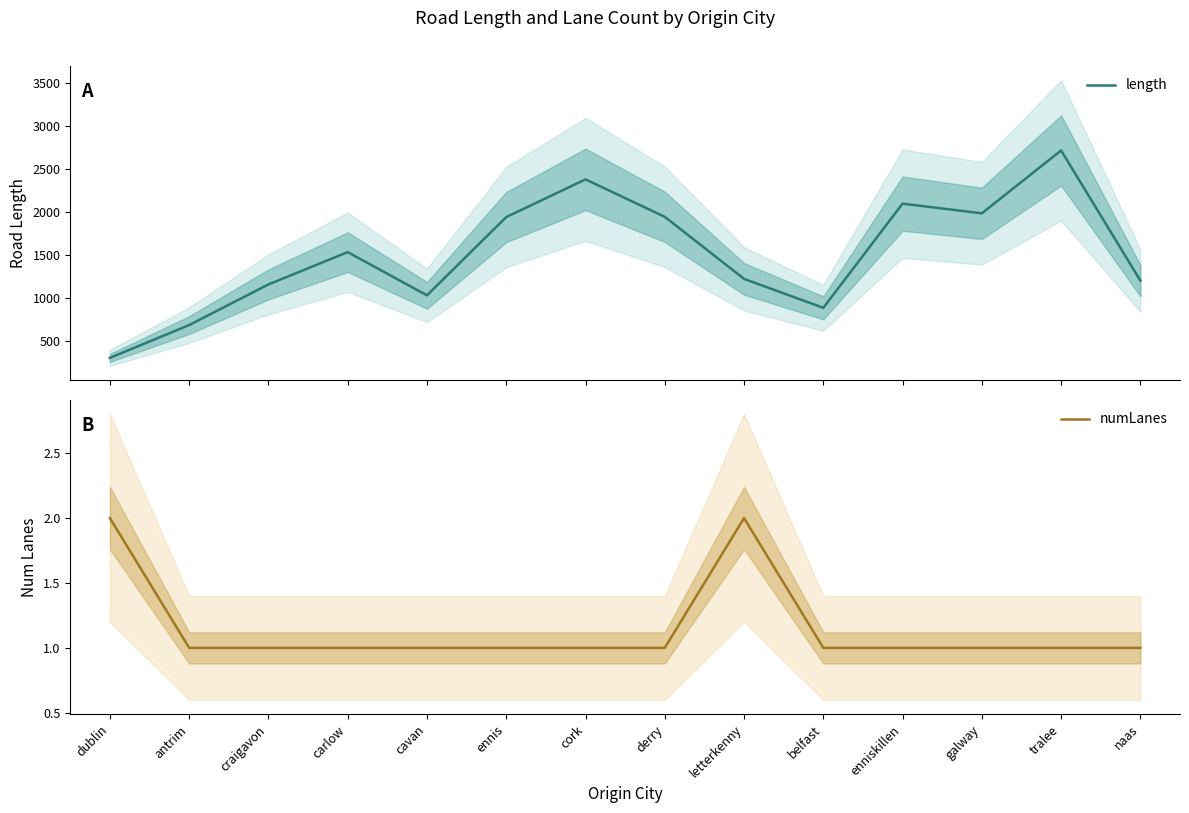

Reading left to right, extract all data points from this chart.

length: dublin=307.4	antrim=688.0	craigavon=1159.5	carlow=1534.1	cavan=1032.8	ennis=1940.7	cork=2378.1	derry=1943.7	letterkenny=1223.9	belfast=888.0	enniskillen=2096.5	galway=1984.3	tralee=2713.6	naas=1203.7
numLanes: dublin=2.0	antrim=1.0	craigavon=1.0	carlow=1.0	cavan=1.0	ennis=1.0	cork=1.0	derry=1.0	letterkenny=2.0	belfast=1.0	enniskillen=1.0	galway=1.0	tralee=1.0	naas=1.0